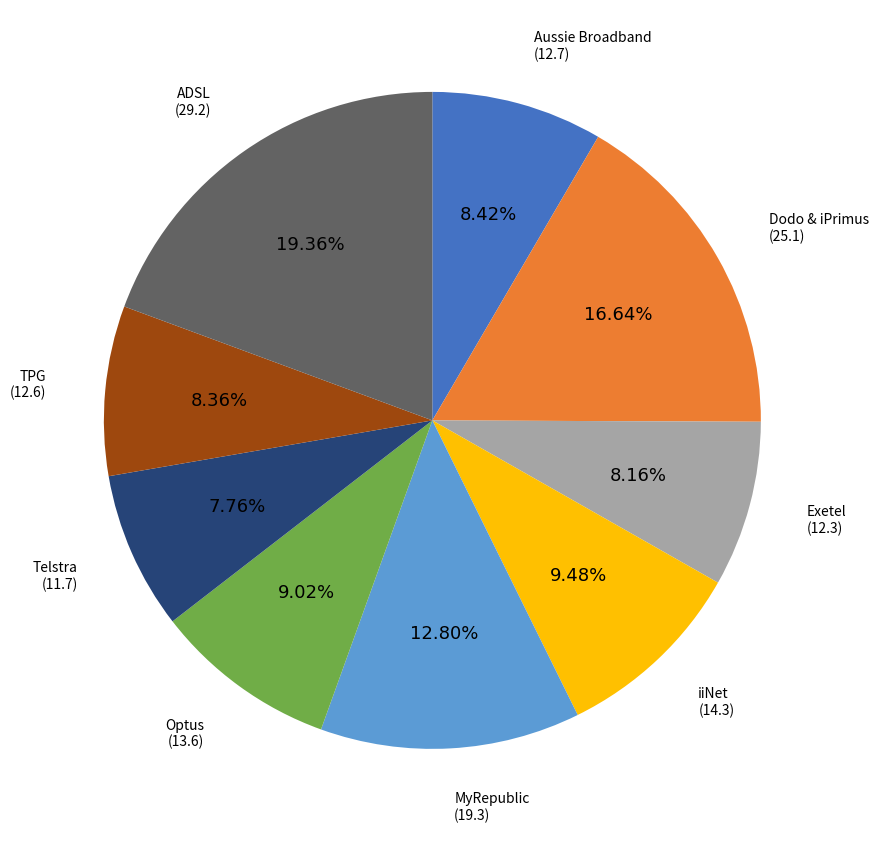

Does any single category account for the majority?

No